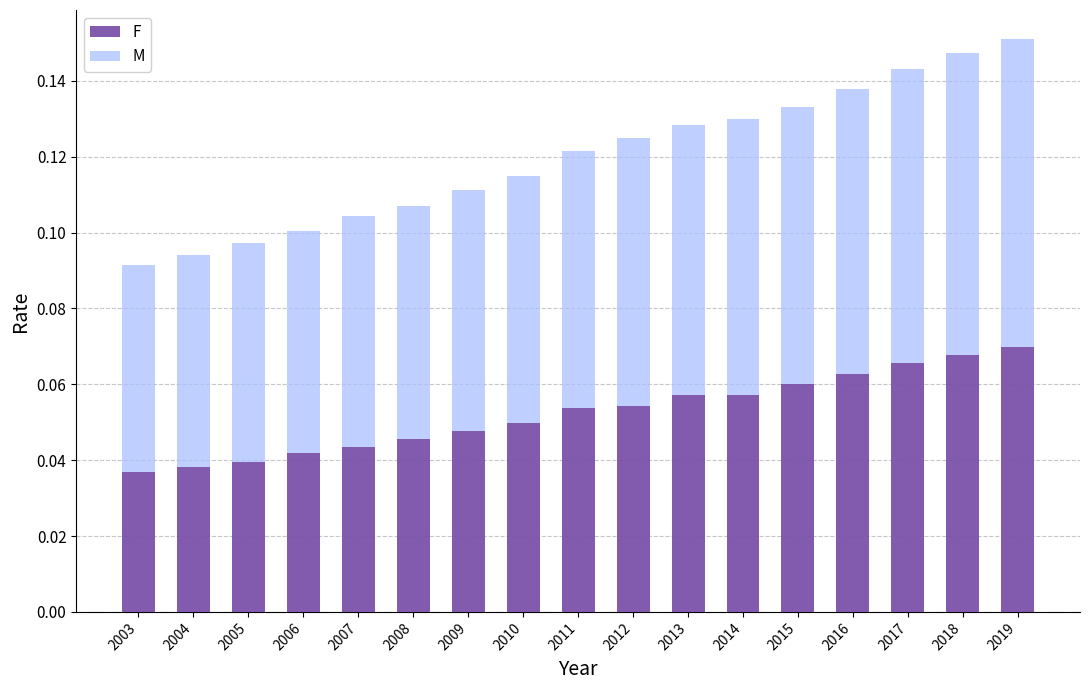

How many F values are between 0 and 1?

17